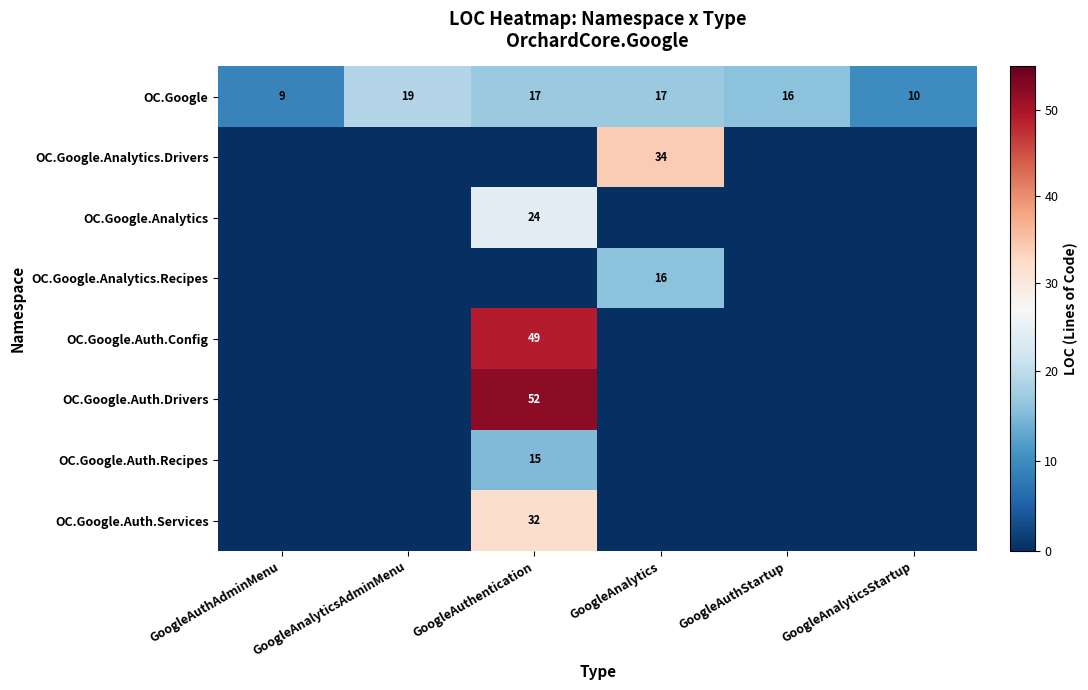

True or false: OC.Google has a value of 8 at GoogleAuthentication.

False